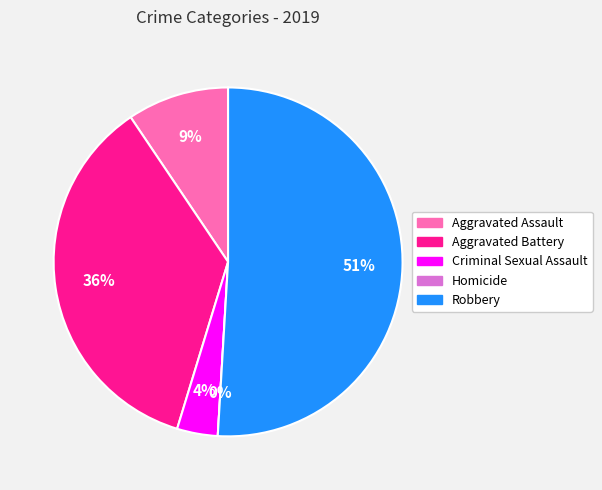

How many segments does this pie chart have?

5